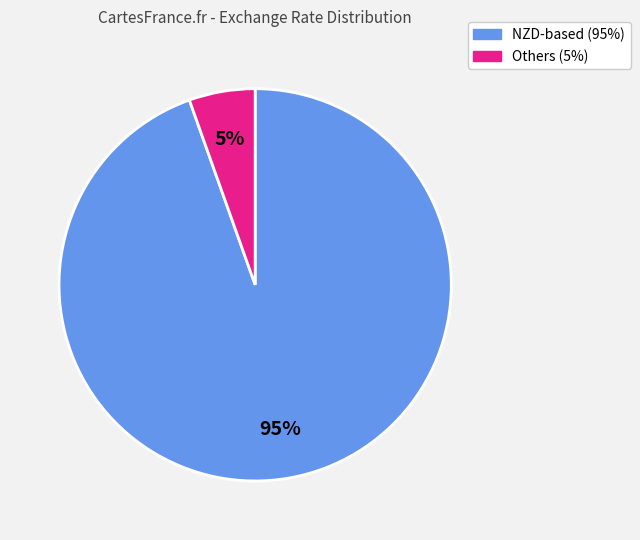

To the nearest percent, what is the average slice percentage?

50%